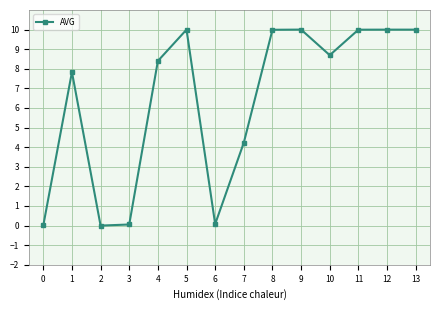

What is the value of the 8th point from the left?

4.2